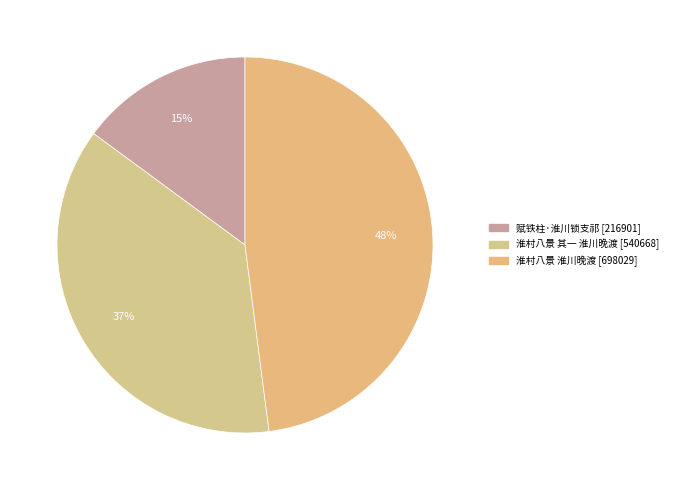

Combined, do 淮村八景 淮川晚渡 and 赋铁柱·淮川锁支祁 account for over 50%?

Yes